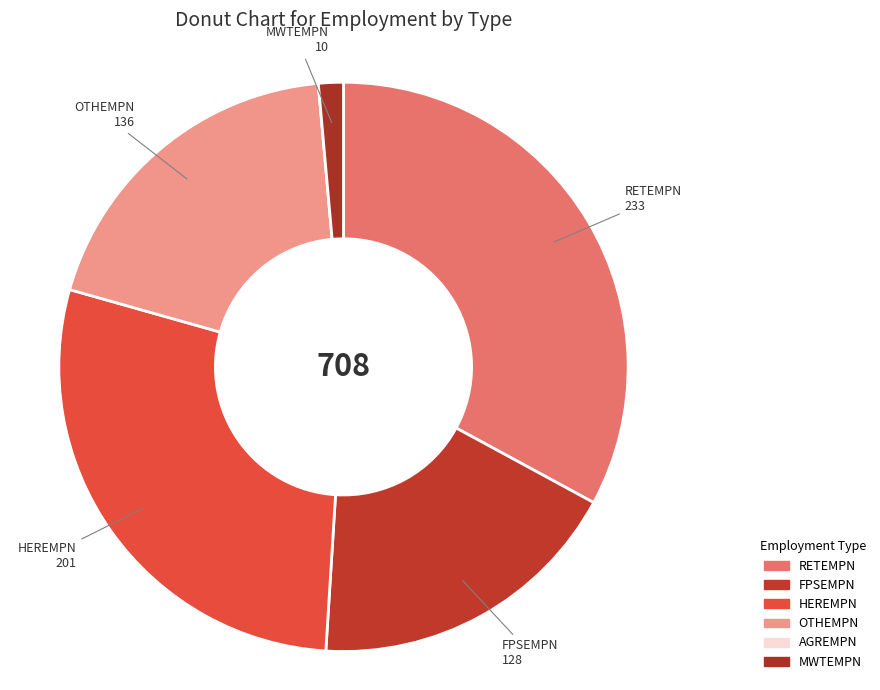

The HEREMPN slice represents 14% of the pie. True or false?

False